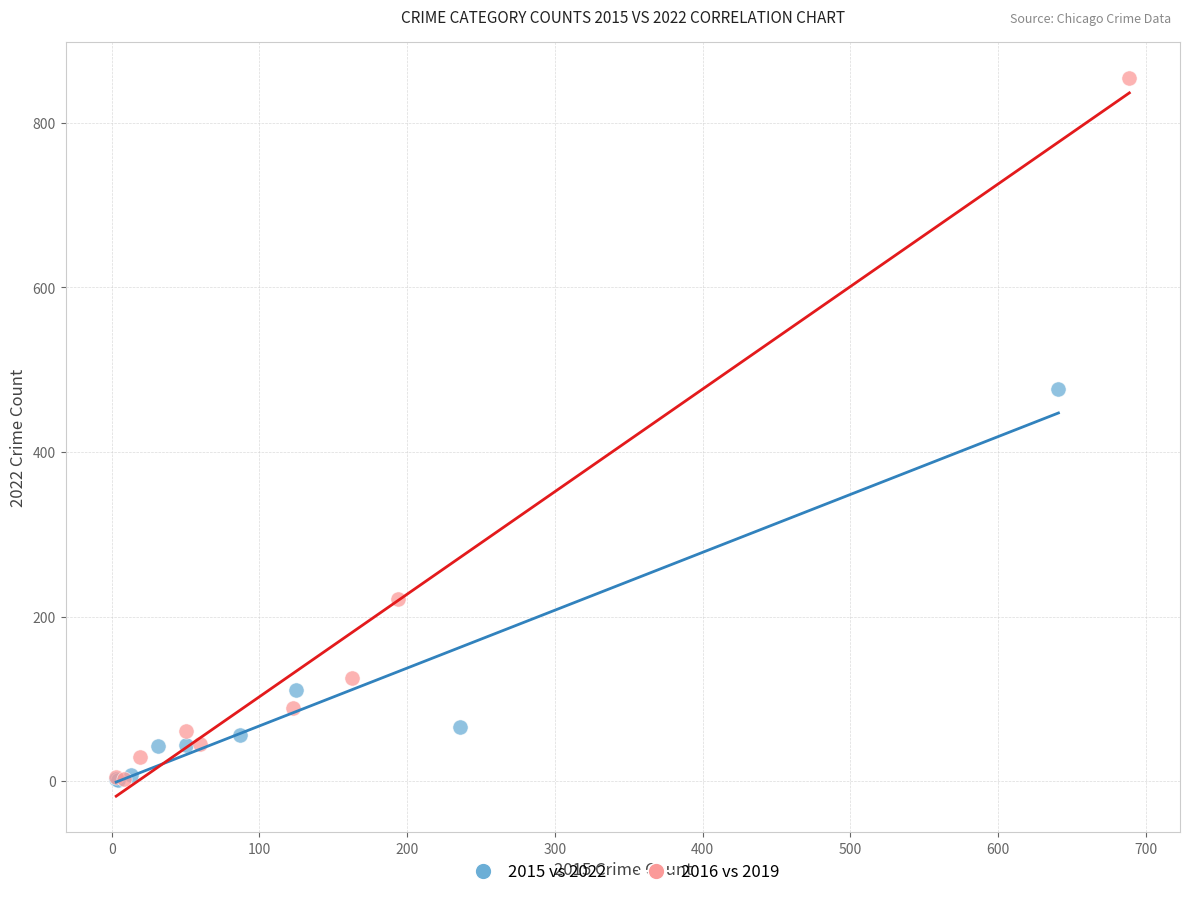

What are all the series names shown in the legend?

2015 vs 2022, 2016 vs 2019